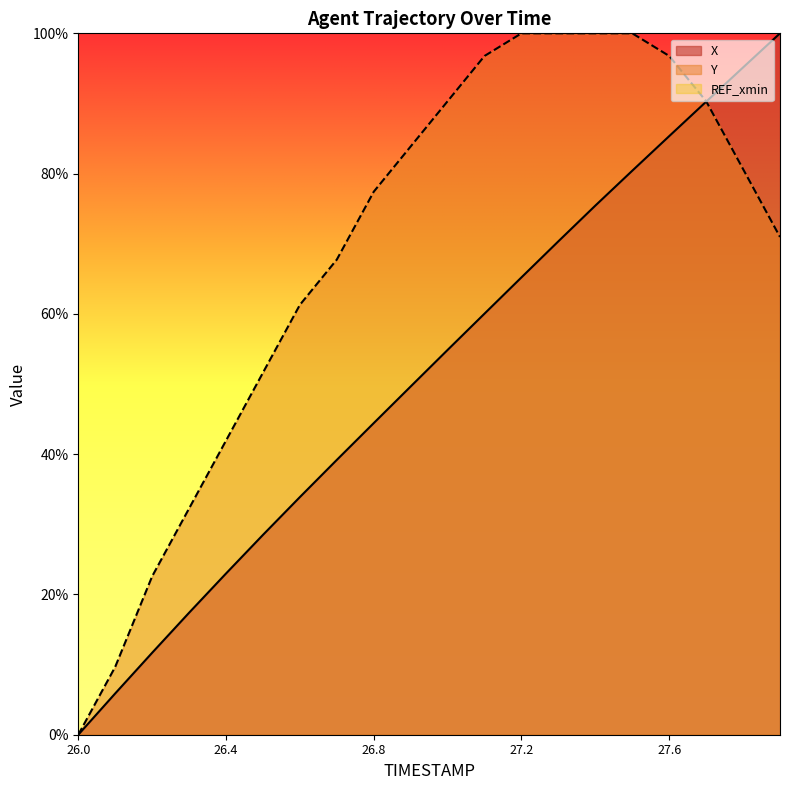

What is the maximum value for X?

100.0